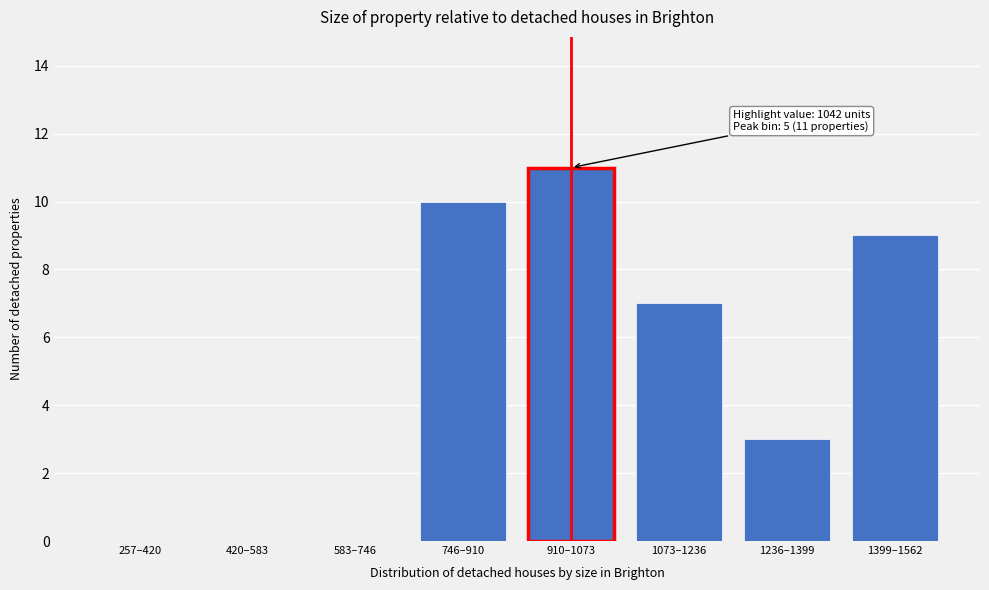

Reading left to right, extract all data points from this chart.

257–420=0	420–583=0	583–746=0	746–910=10	910–1073=11	1073–1236=7	1236–1399=3	1399–1562=9